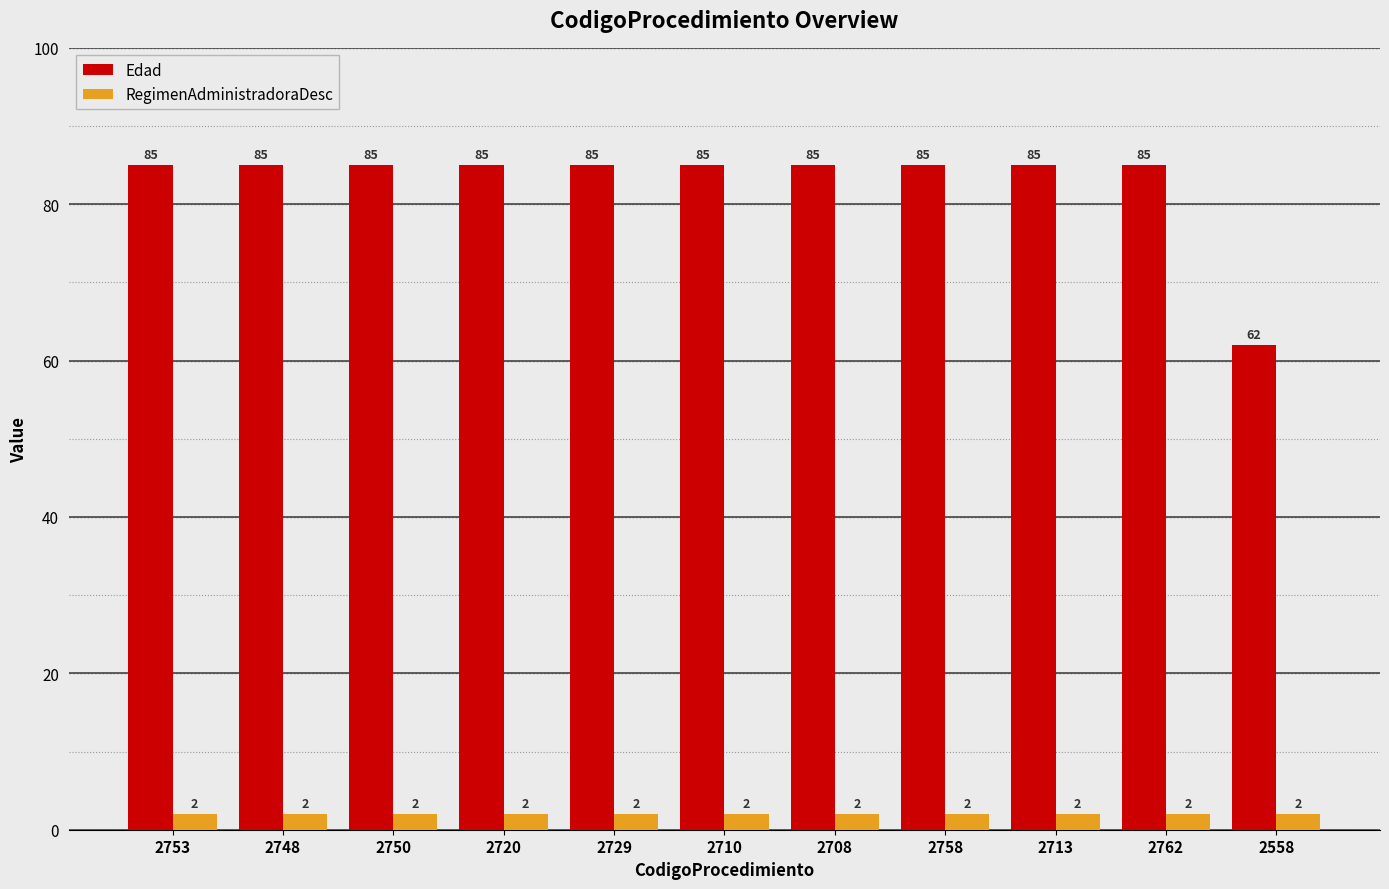

Reading left to right, what are all the values shown in this chart?

Edad: 85	85	85	85	85	85	85	85	85	85	62
RegimenAdministradoraDesc: 2	2	2	2	2	2	2	2	2	2	2